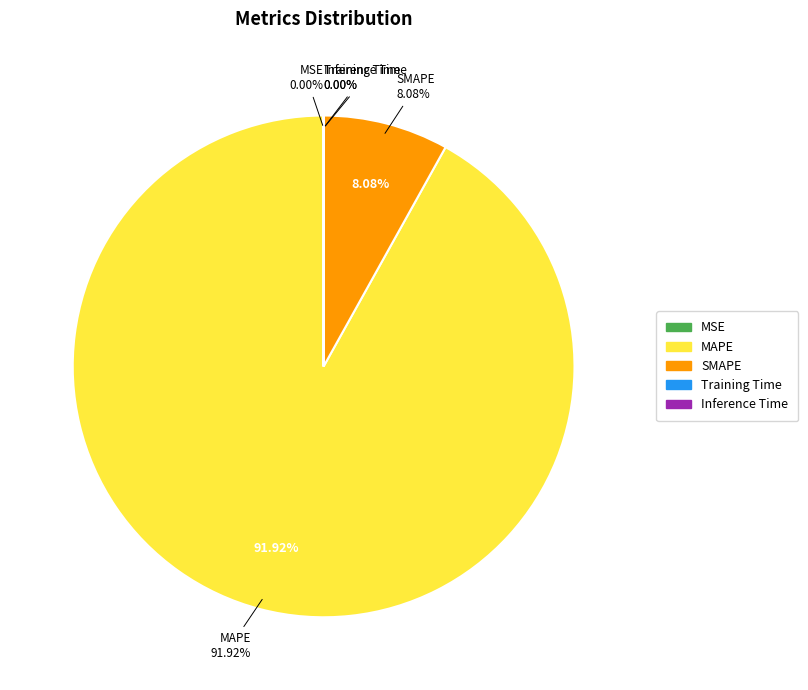

To the nearest percent, what is the average slice percentage?

20%